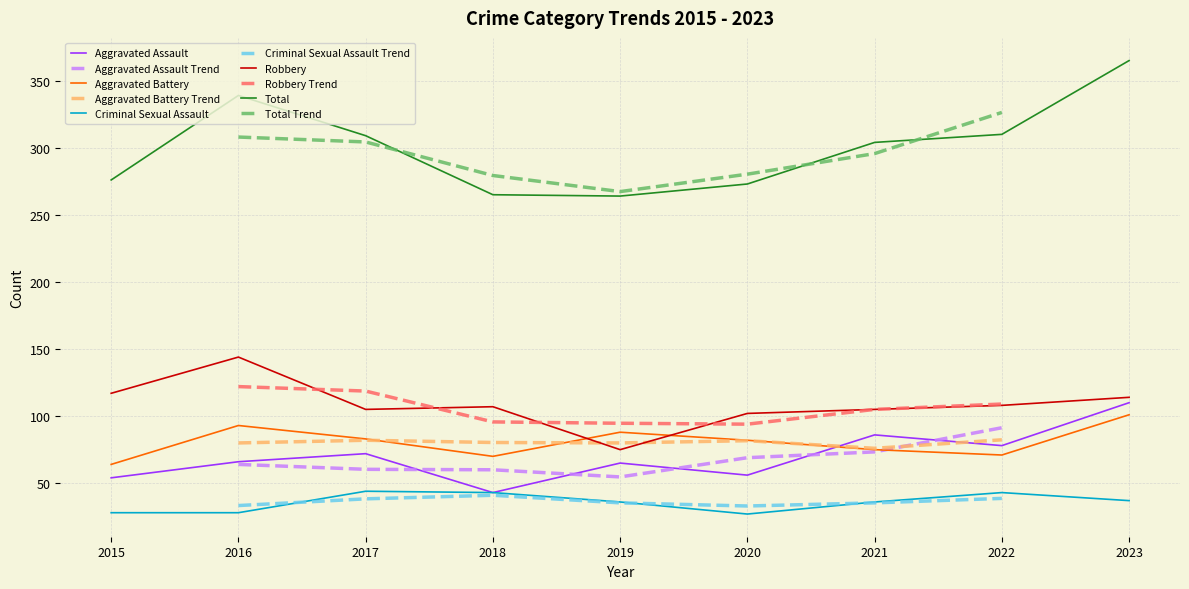

Between 2019 and 2015, which is larger?

2019